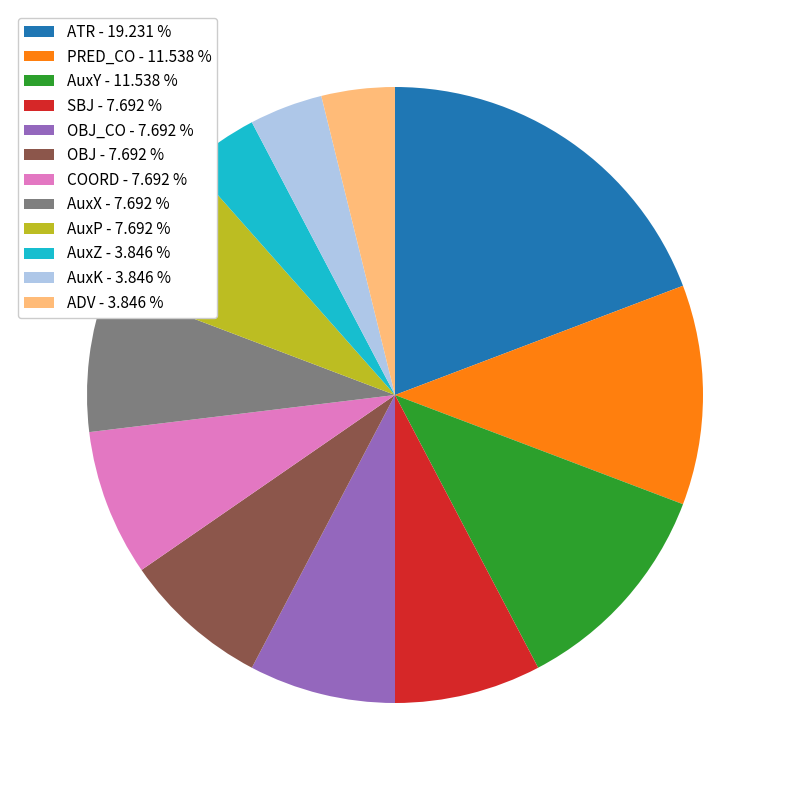

What is the ratio of the value at AuxK - 3.846 % to the value at AuxY - 11.538 %?

0.3